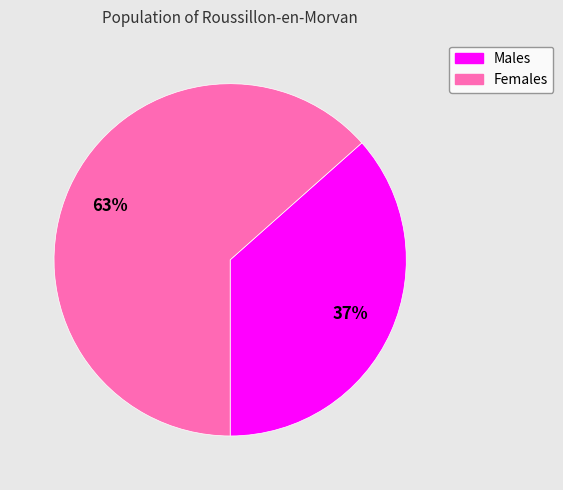

Is there any slice that represents more than half of the pie?

Yes